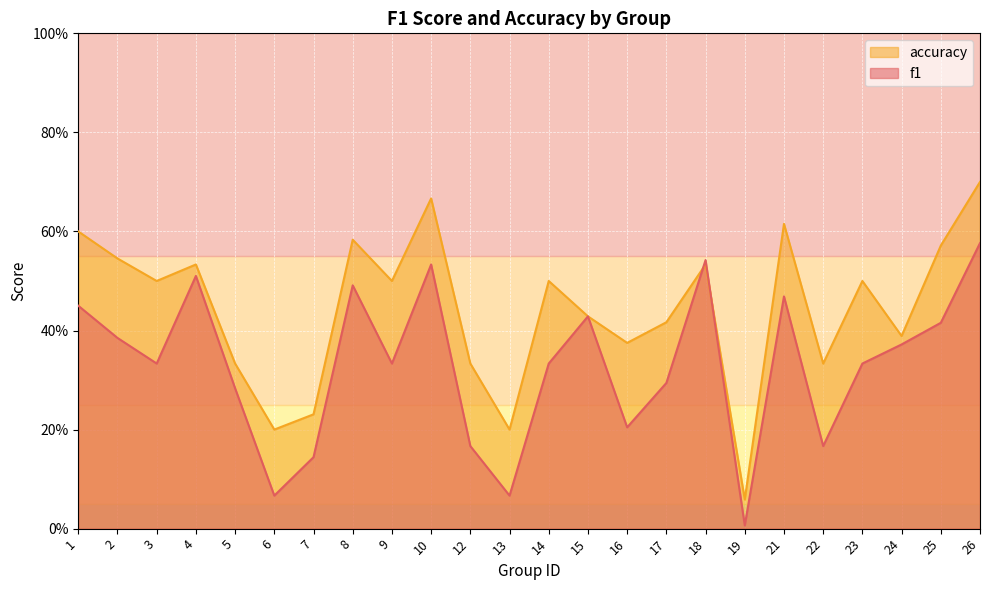

The accuracy series shows 0.2 at 7. True or false?

True